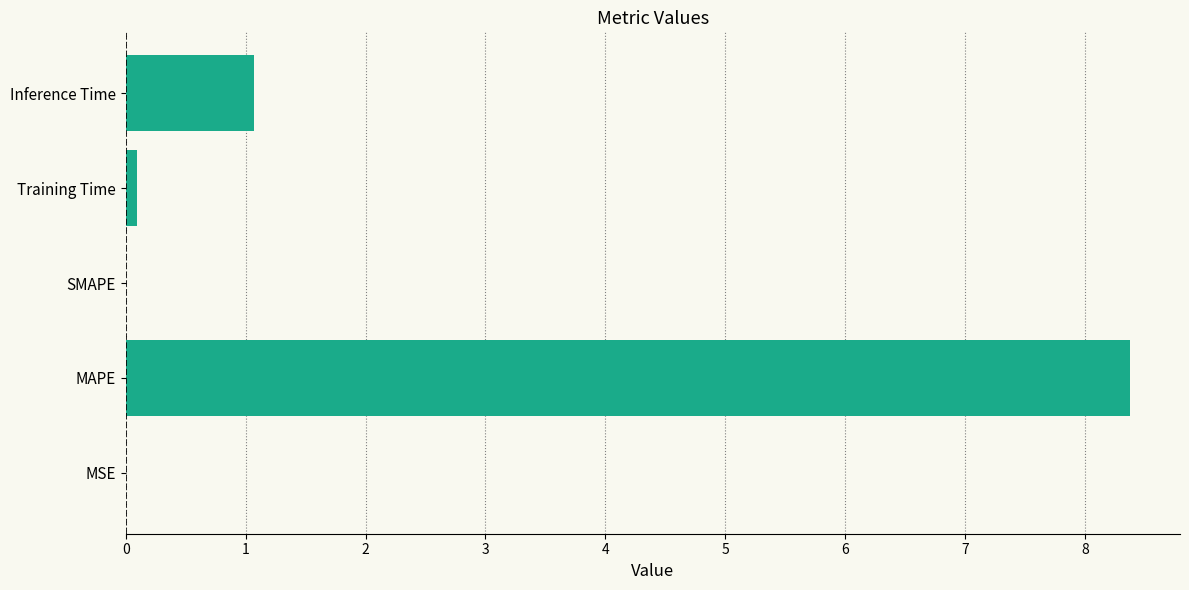

What is the maximum value shown in the chart?

8.4